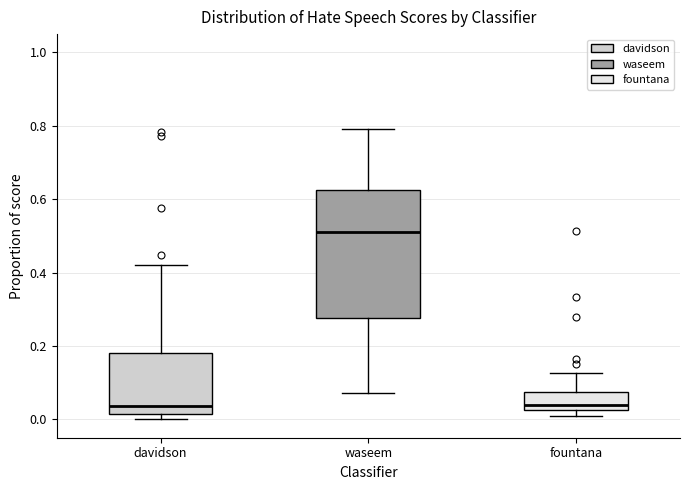

Reading left to right, read every box against the y-axis: the position of its median line, the range the box covers, and the ends of its whiskers. The values are not printed on the chart, so give them approximately, as read against the axis.

davidson: median 0.04, box 0.02 to 0.18, whiskers 0.00 to 0.42
waseem: median 0.52, box 0.28 to 0.62, whiskers 0.08 to 0.80
fountana: median 0.04, box 0.02 to 0.08, whiskers 0.00 to 0.12